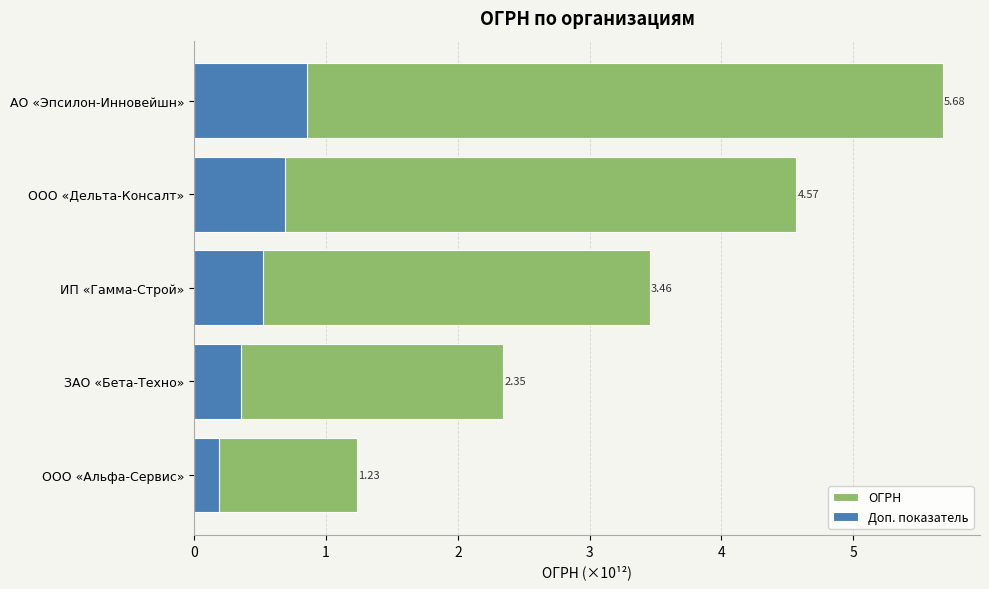

What is the average value of the Доп. показатель series?

0.5